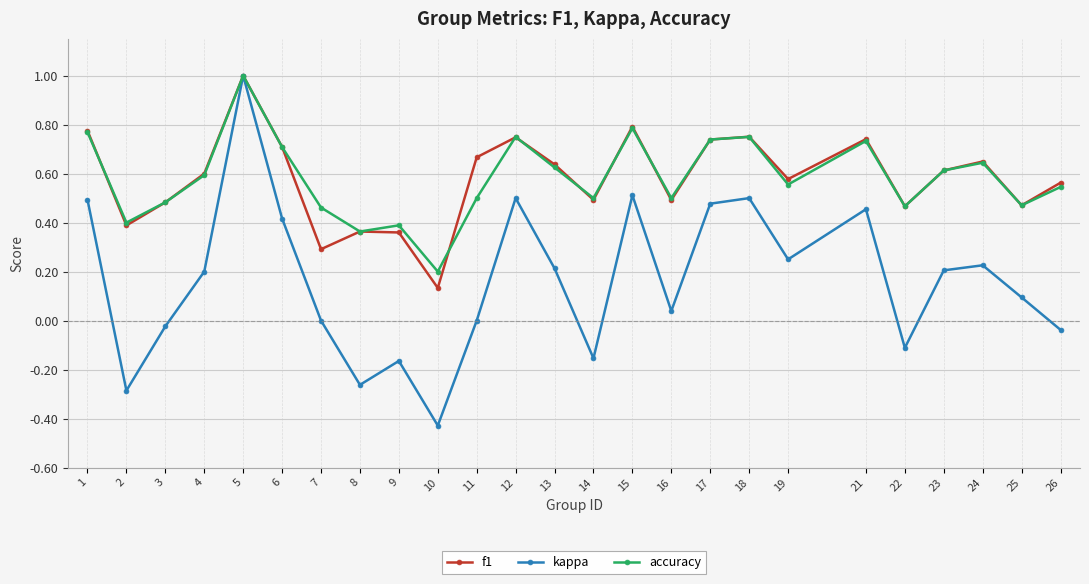

At which category does kappa reach its first local peak?

5